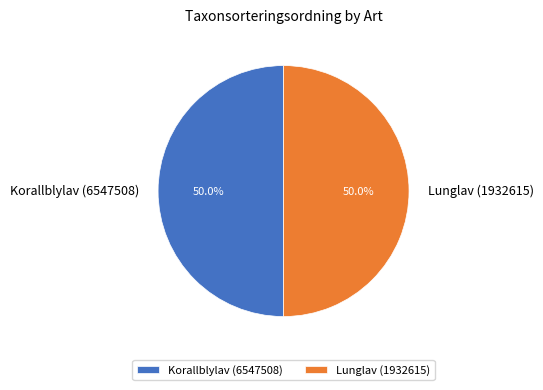

What is the ratio of the value at Lunglav (1932615) to the value at Korallblylav (6547508)?

1.0